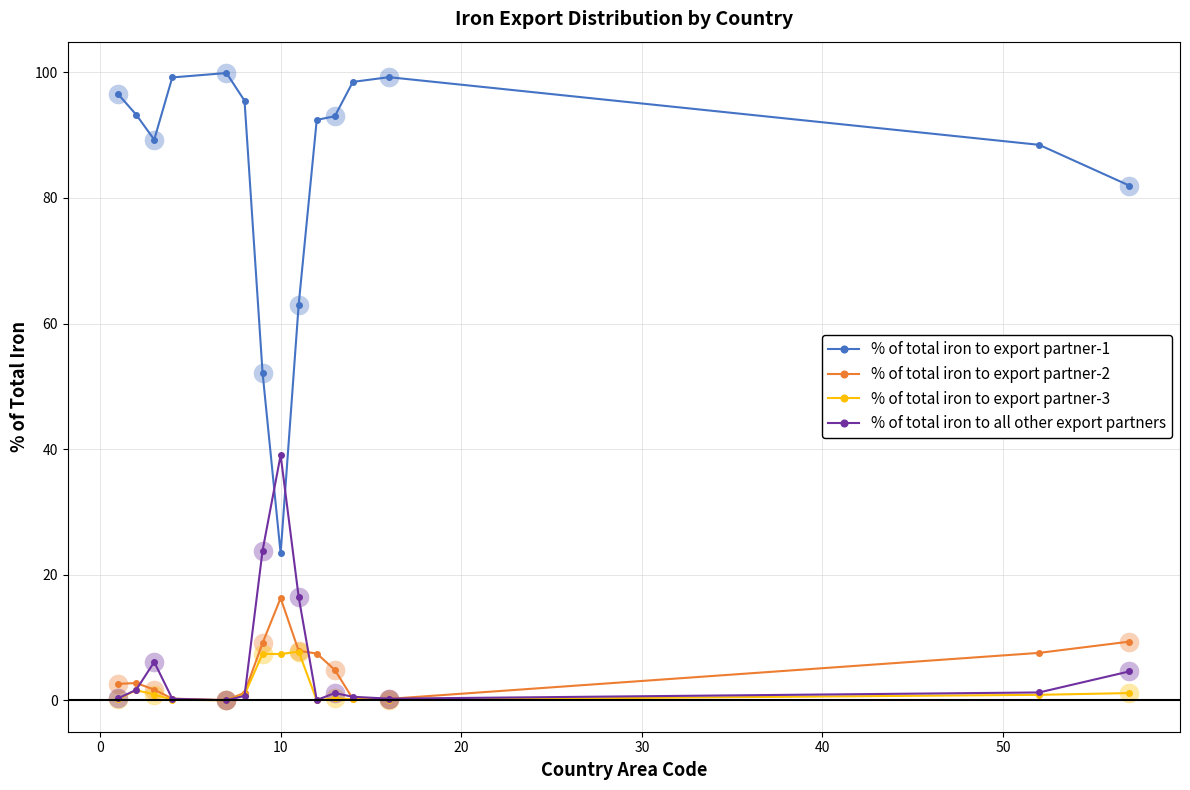

Which series has the largest total across all categories?

% of total iron to export partner-1